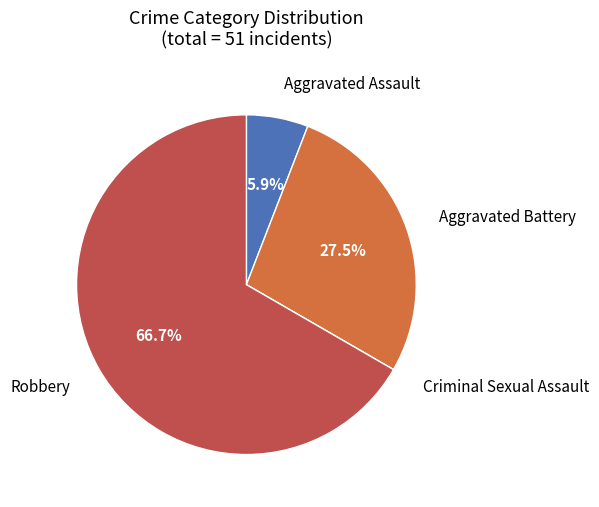

Is it true that Robbery is 67% of the pie?

True